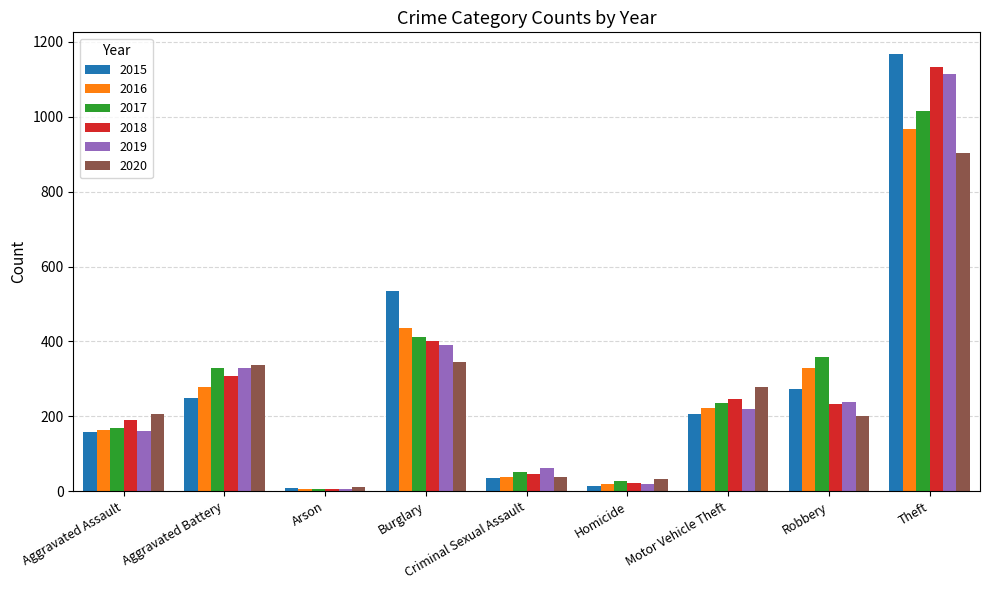

What is the spread (max minus min) of values at Aggravated Battery?

90